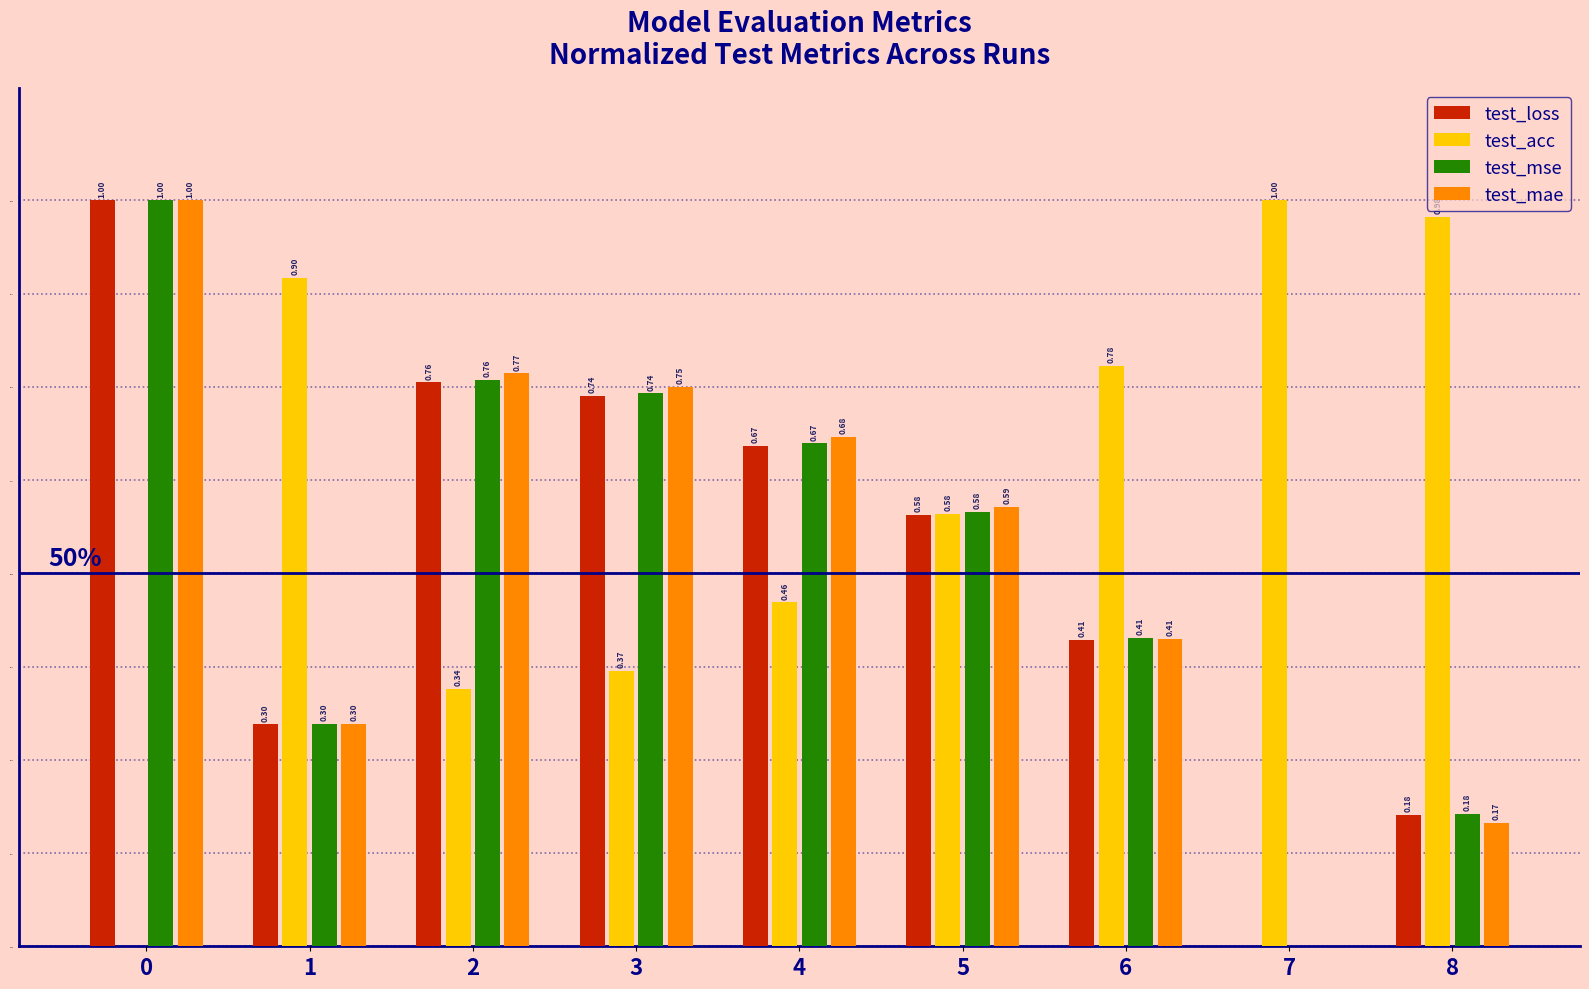

What are all the series names shown in the legend?

test_loss, test_acc, test_mse, test_mae